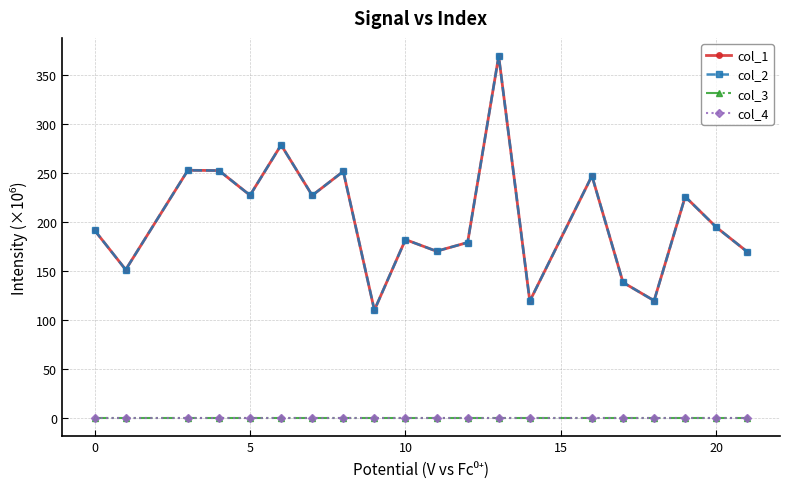

Does the chart have visible grid lines?

Yes